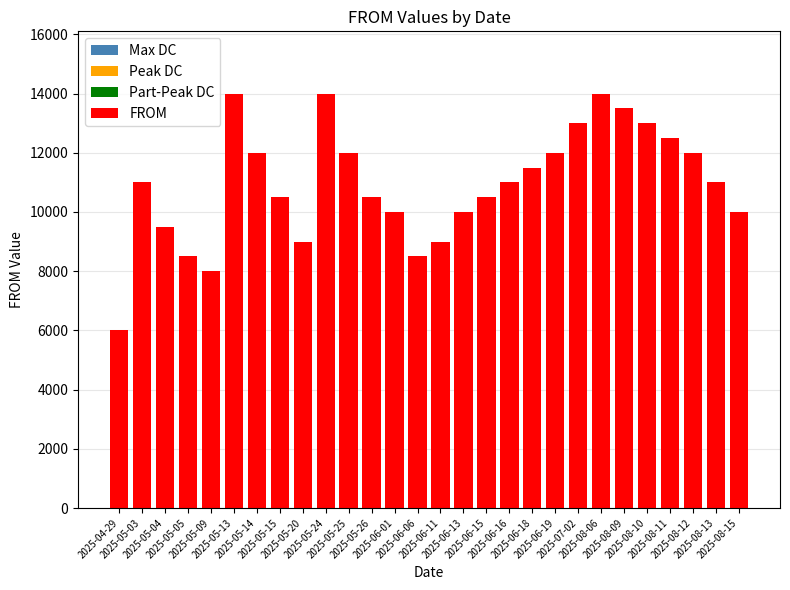

What is the sum of all values?

306500